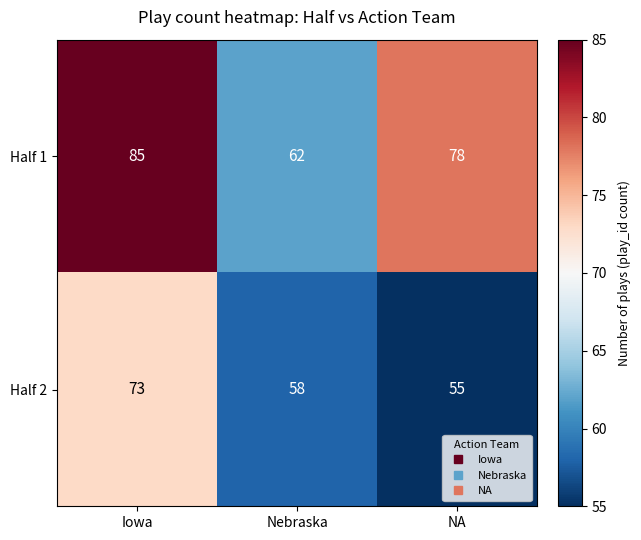

List the series in order of their overall mean, lowest first.

Half 2, Half 1